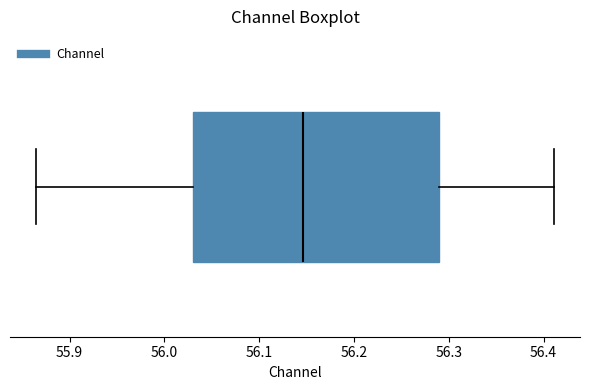

Read this box plot against the x-axis: the position of the median line, the range covered by the box, and the ends of both whiskers. The values are not printed on the chart, so give them approximately, as read against the axis.

median 56.15, box 56.03 to 56.29, whiskers 55.86 to 56.41